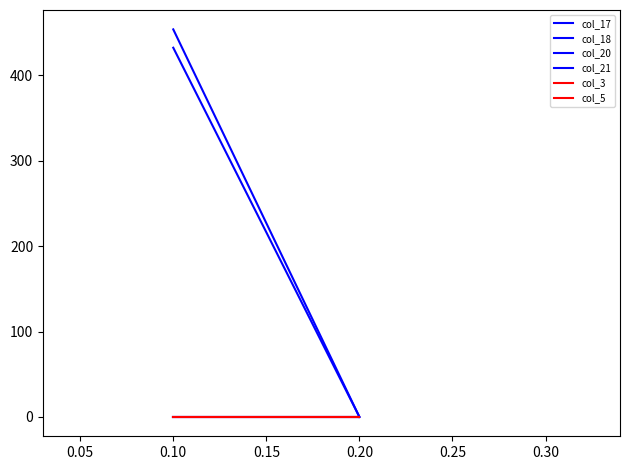

Reading right to left, list all the values displayed in this chart.

col_17: 0.0	453.9
col_18: 0.0	0.0
col_20: 0.0	0.0
col_21: 0.0	432.4
col_3: 0.0	0.0
col_5: 0.0	0.0